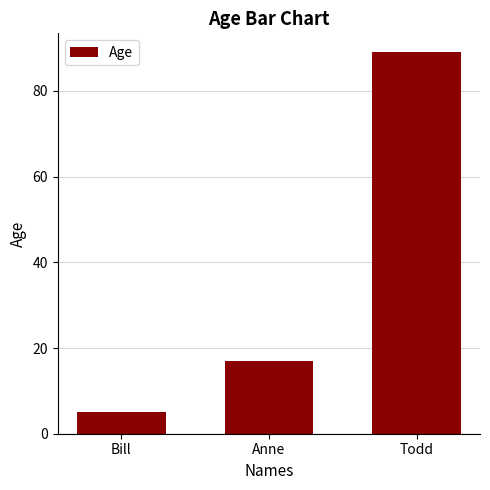

Between Todd and Anne, which is larger?

Todd